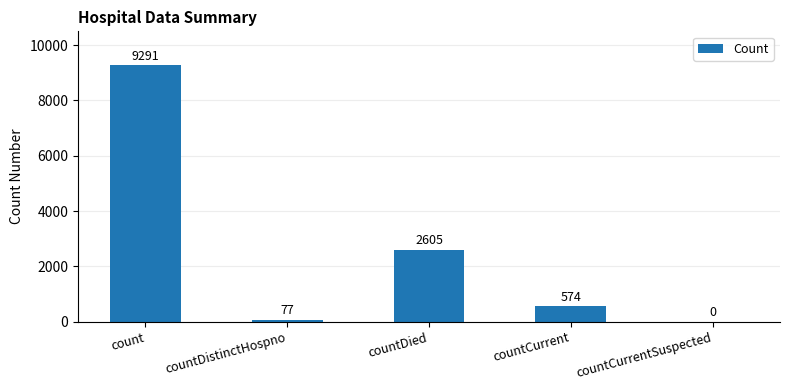

Which label corresponds to the largest value in the chart?

count